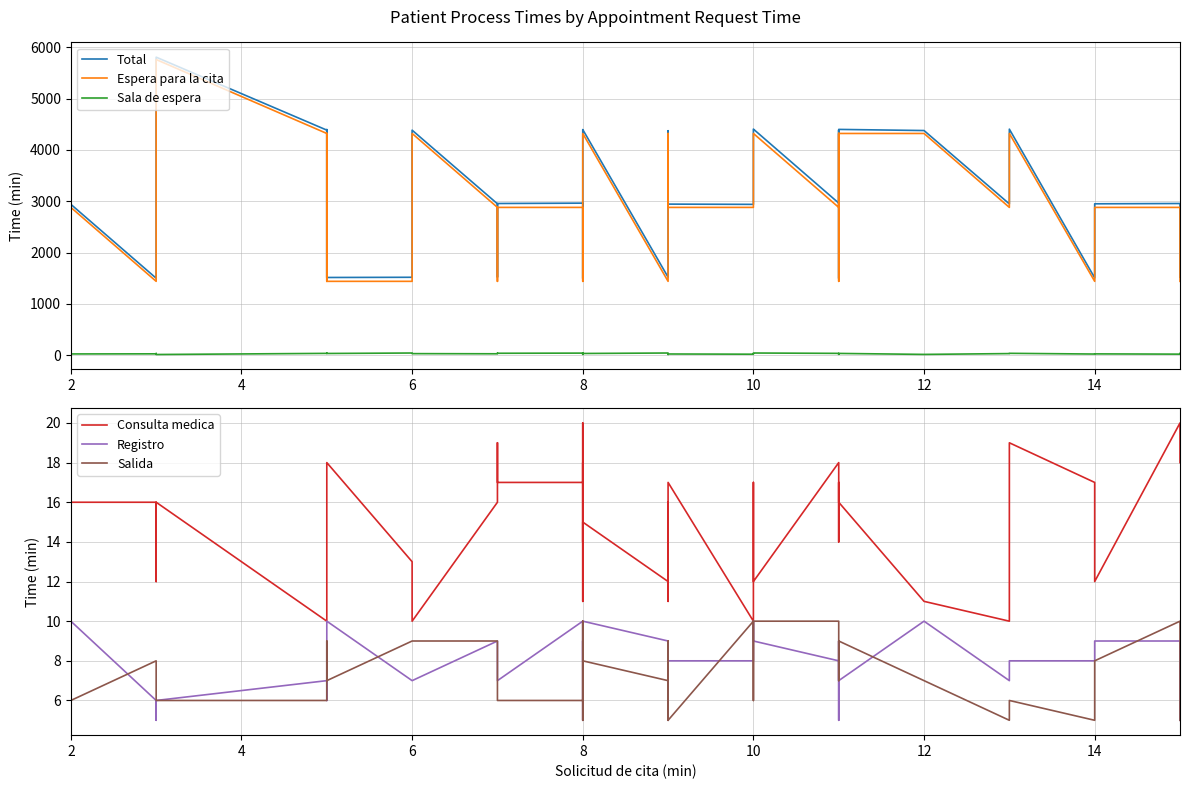

Reading left to right, what are all the values shown in this chart?

Total: 2940	1501	4381	5806	4385	1512	4396	1515	1519	4384	2950	1523	2956	2963	1495	2960	4389	4389	4396	1521	4373	4369	2946	2944	2939	4385	4405	2964	4385	1497	1511	2945	4399	4377	2948	4404	1508	2950	2956	1520
Espera para la cita: 2880	1440	4320	5760	4320	1440	4320	1440	1440	4320	2880	1440	2880	2880	1440	2880	4320	4320	4320	1440	4320	4320	2880	2880	2880	4320	4320	2880	4320	1440	1440	2880	4320	4320	2880	4320	1440	2880	2880	1440
Sala de espera: 26	28	35	15	37	41	42	35	44	32	29	41	39	42	18	44	22	34	35	44	16	17	27	25	21	22	44	37	24	19	30	22	36	17	33	38	24	27	22	37
Consulta medica: 16	16	12	16	10	12	12	18	13	10	16	19	17	17	18	11	20	14	15	12	16	11	15	17	10	17	12	18	14	14	17	16	16	11	10	19	17	12	20	18
Registro: 10	6	5	6	7	6	8	10	7	7	9	9	7	10	5	9	9	8	10	9	5	7	6	8	8	10	9	8	8	5	6	9	7	10	7	8	8	9	9	5
Salida: 6	8	6	6	6	8	9	7	9	9	9	7	6	6	6	8	10	5	8	7	7	5	9	5	10	6	10	10	8	8	7	7	9	7	5	6	5	8	10	5